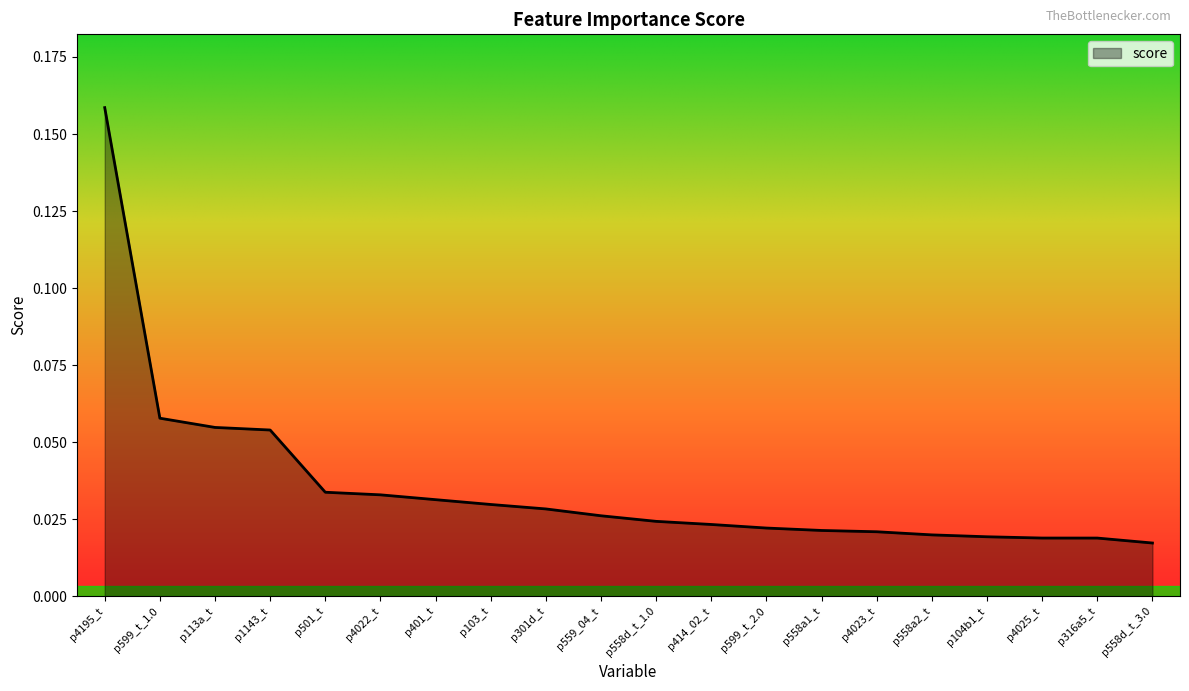

How many lines are shown in the chart?

1